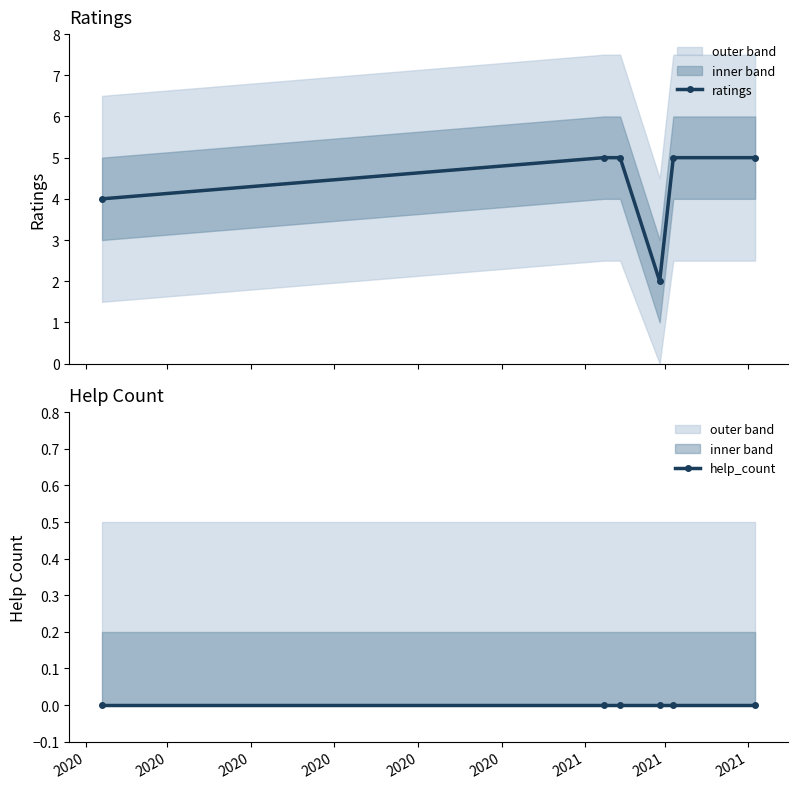

Rank the series by their maximum value, from highest to lowest.

ratings, help_count